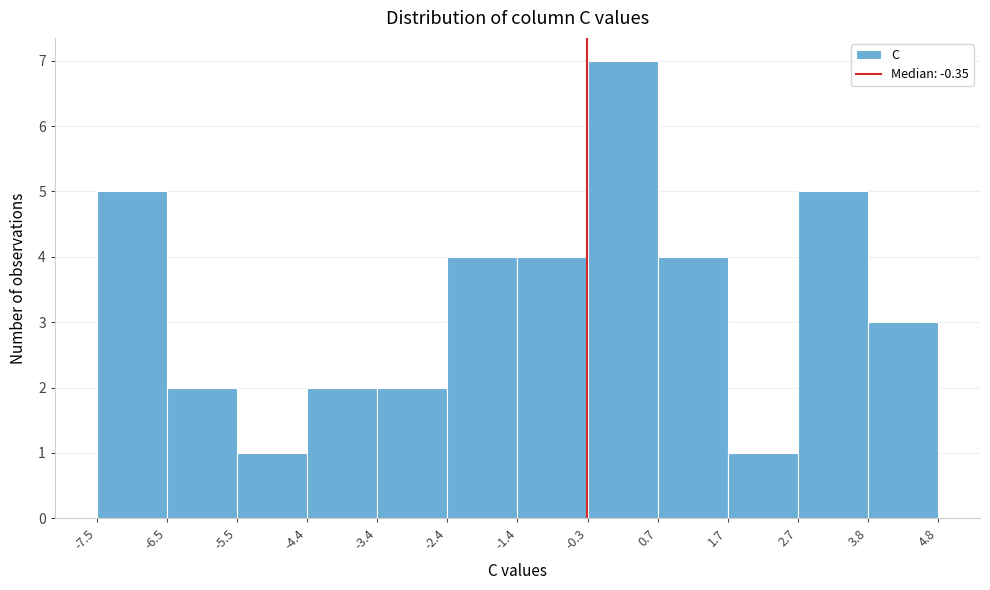

Which range on the x-axis has the tallest bar?

-0.3 to 0.7